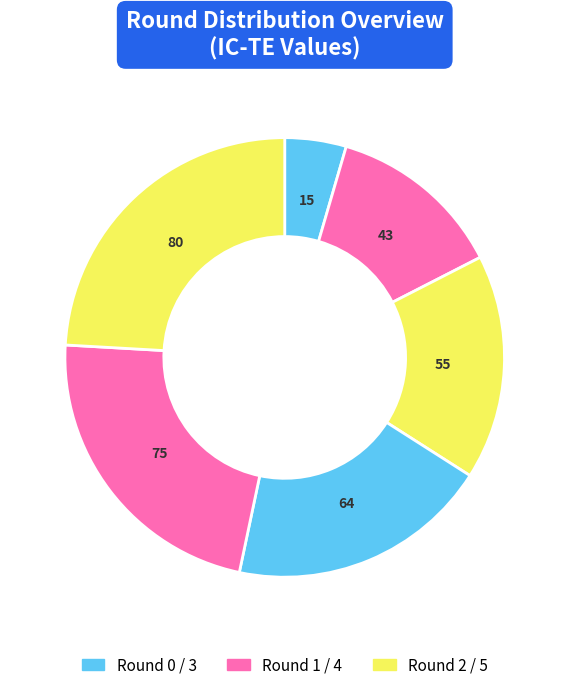

How many slices are in this pie chart?

6